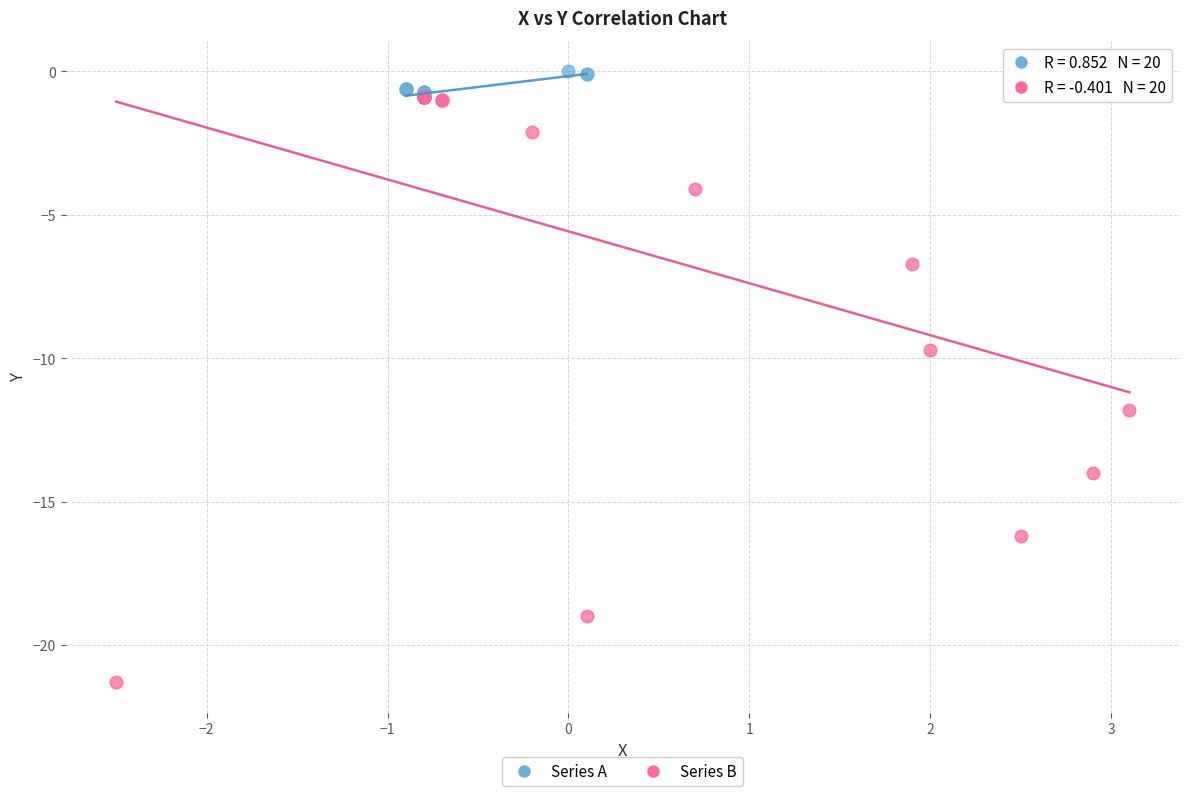

Which series contains the lowest Y value?

Series B